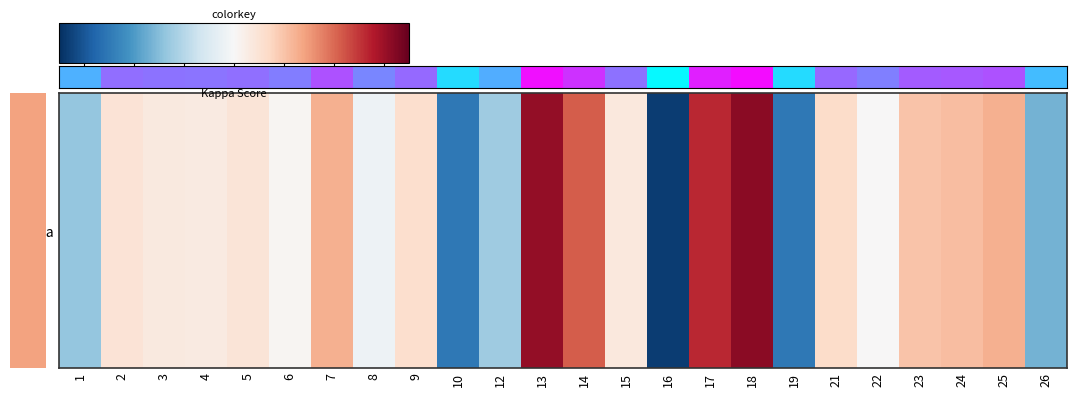

List the labels in order of value, smallest first.

16, 10, 19, 26, 1, 12, 8, 22, 6, 4, 3, 15, 5, 2, 9, 21, 23, 24, 7, 25, 14, 17, 13, 18